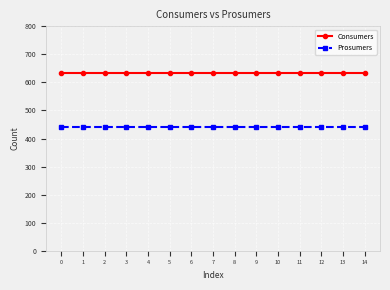

What is the value of the Consumers point at the 14th from the left?

635